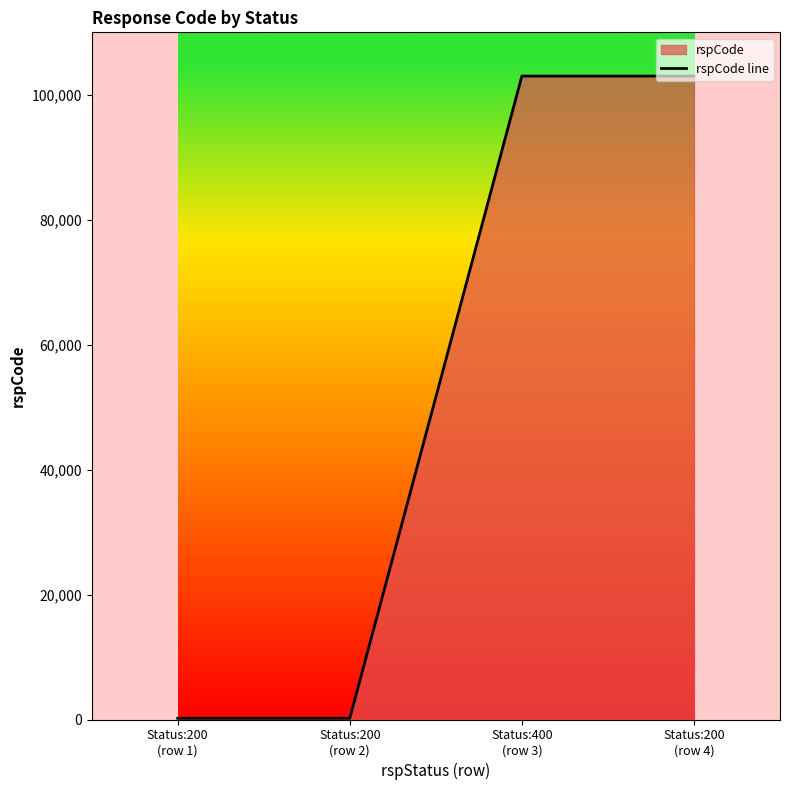

Which has a higher value, Status:200
(row 4) or Status:200
(row 1)?

Status:200
(row 4)